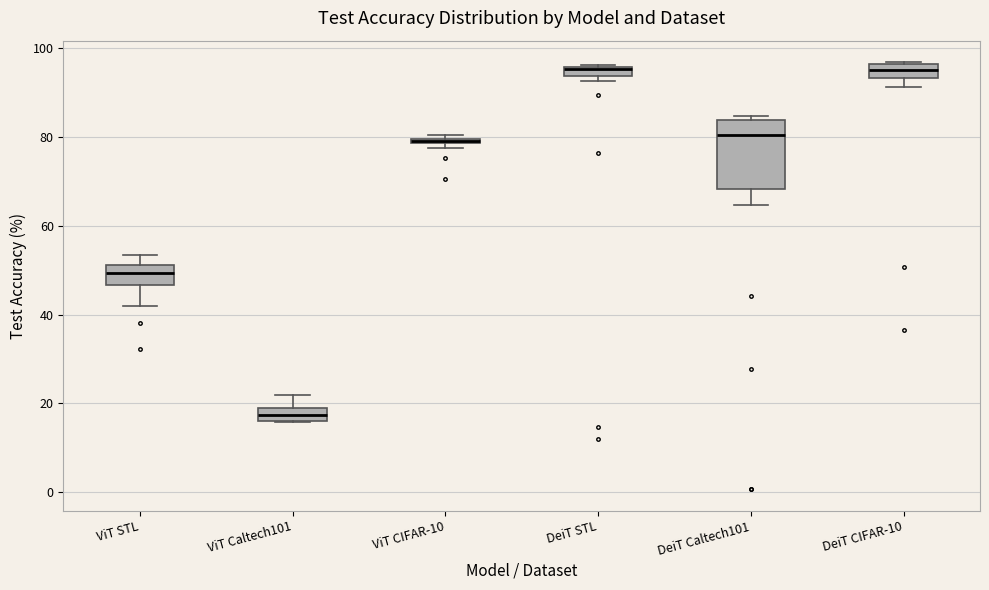

Where is the lower edge of the box for ViT Caltech101 on the y-axis? The values are not printed on the chart, so give them approximately, as read against the axis.

16